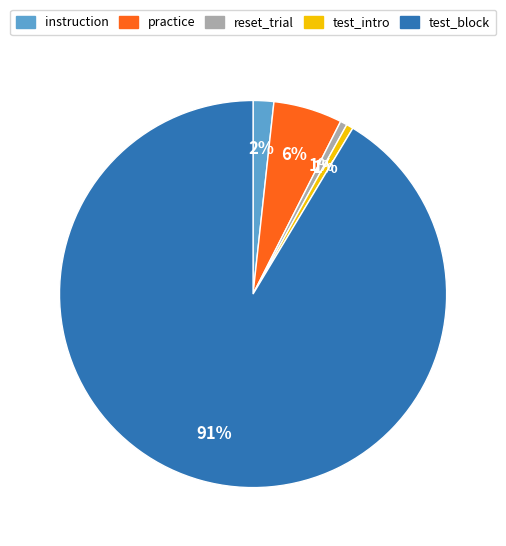

How many segments does this pie chart have?

5